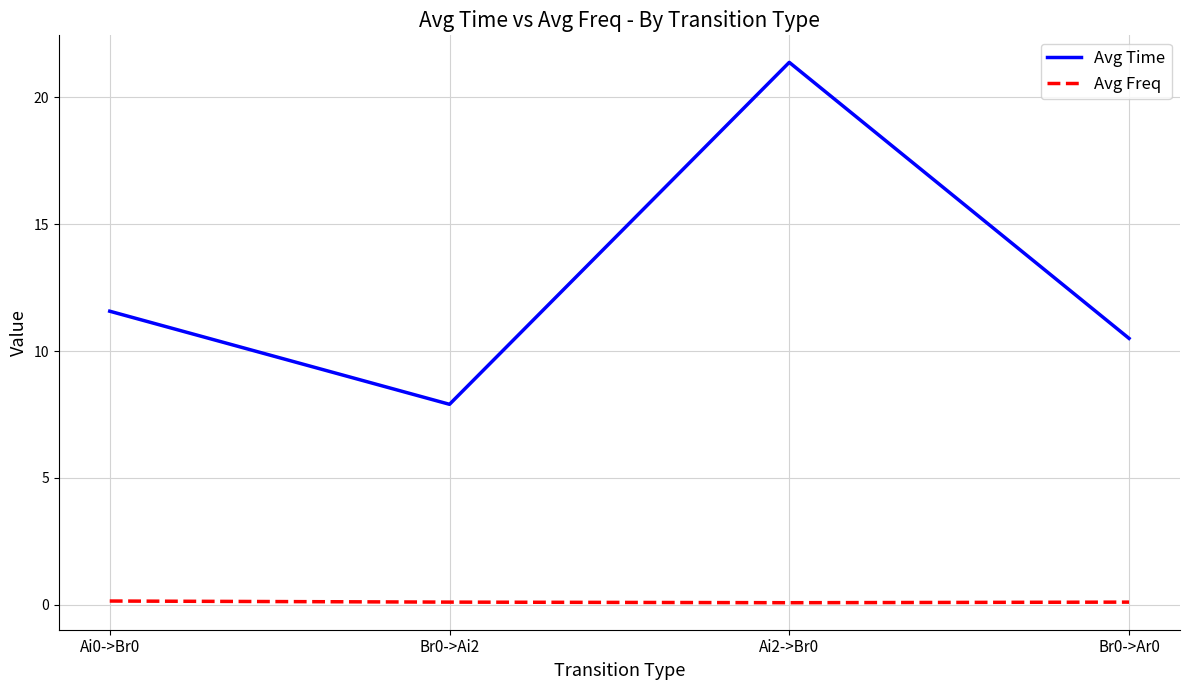

Reading left to right, extract all data points from this chart.

Avg Time: Ai0->Br0=11.6	Br0->Ai2=7.9	Ai2->Br0=21.4	Br0->Ar0=10.5
Avg Freq: Ai0->Br0=0.1	Br0->Ai2=0.1	Ai2->Br0=0.1	Br0->Ar0=0.1